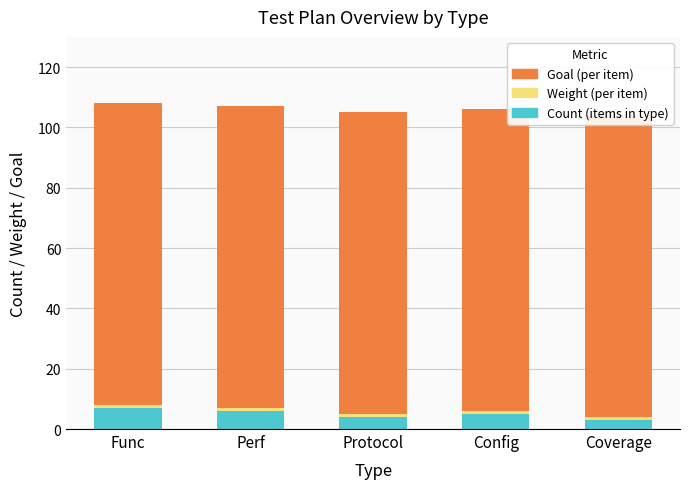

Read the Weight value at Config.

1